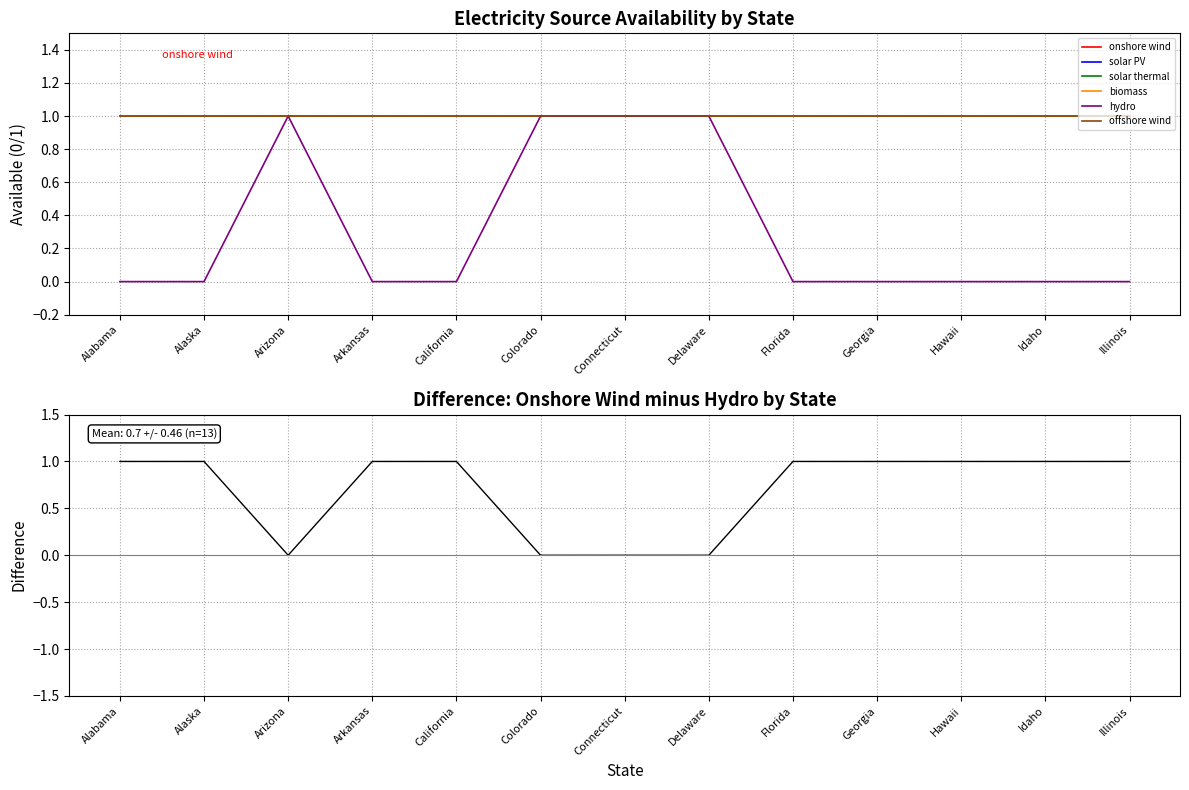

What is the sum of all onshore wind values?

13